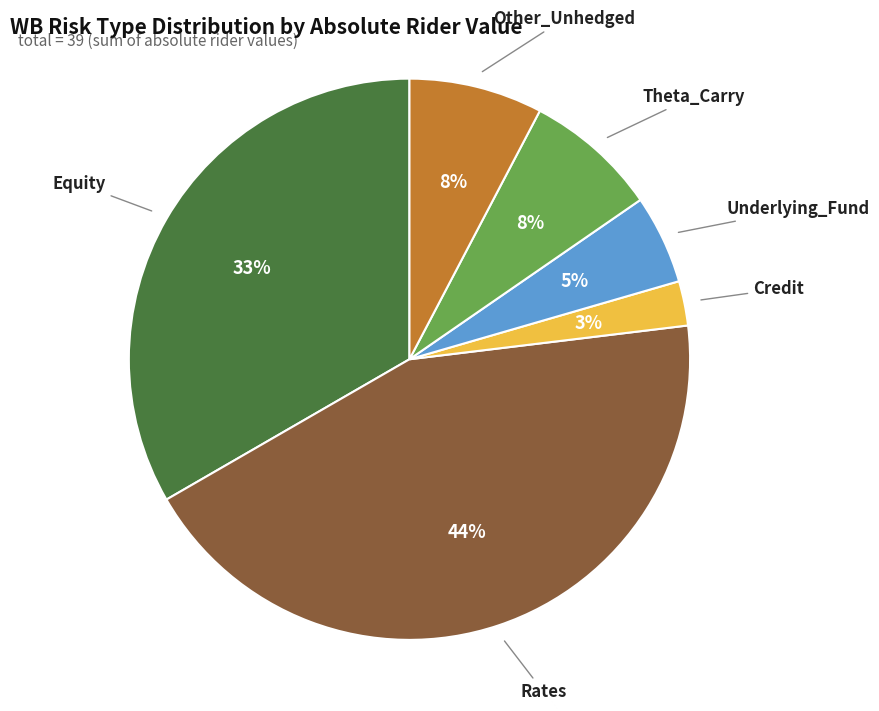

Is it true that Equity is 47% of the pie?

False